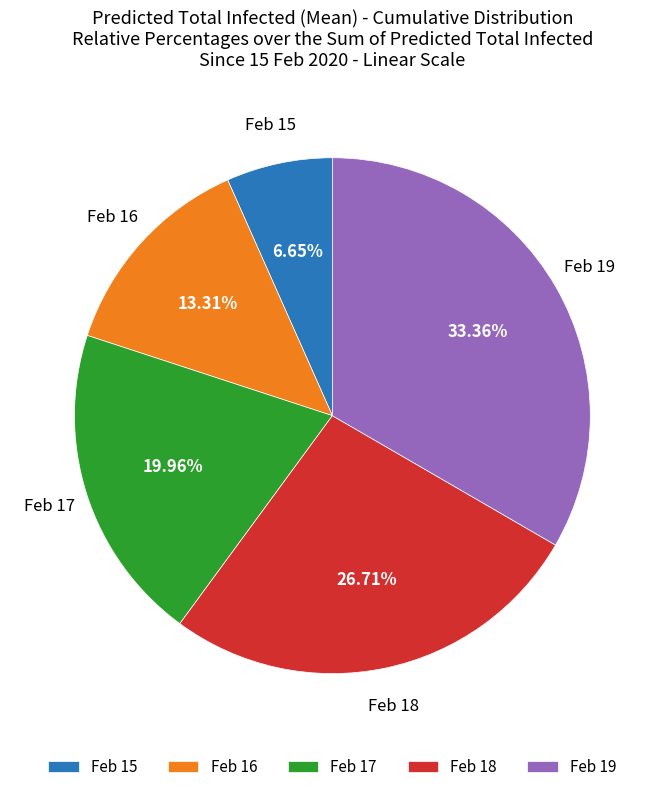

Which category has the biggest portion of the pie?

Feb 19